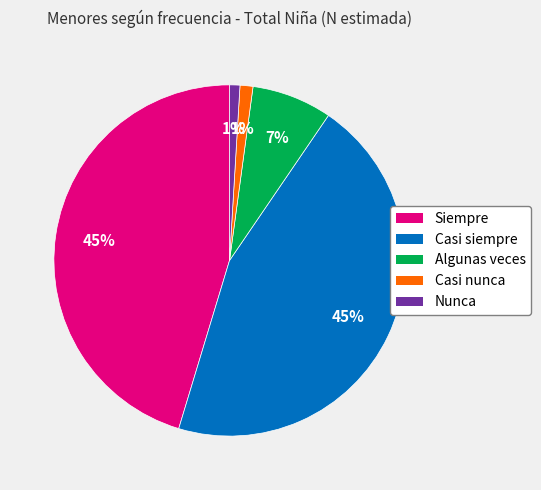

Is there a majority slice in this chart?

No